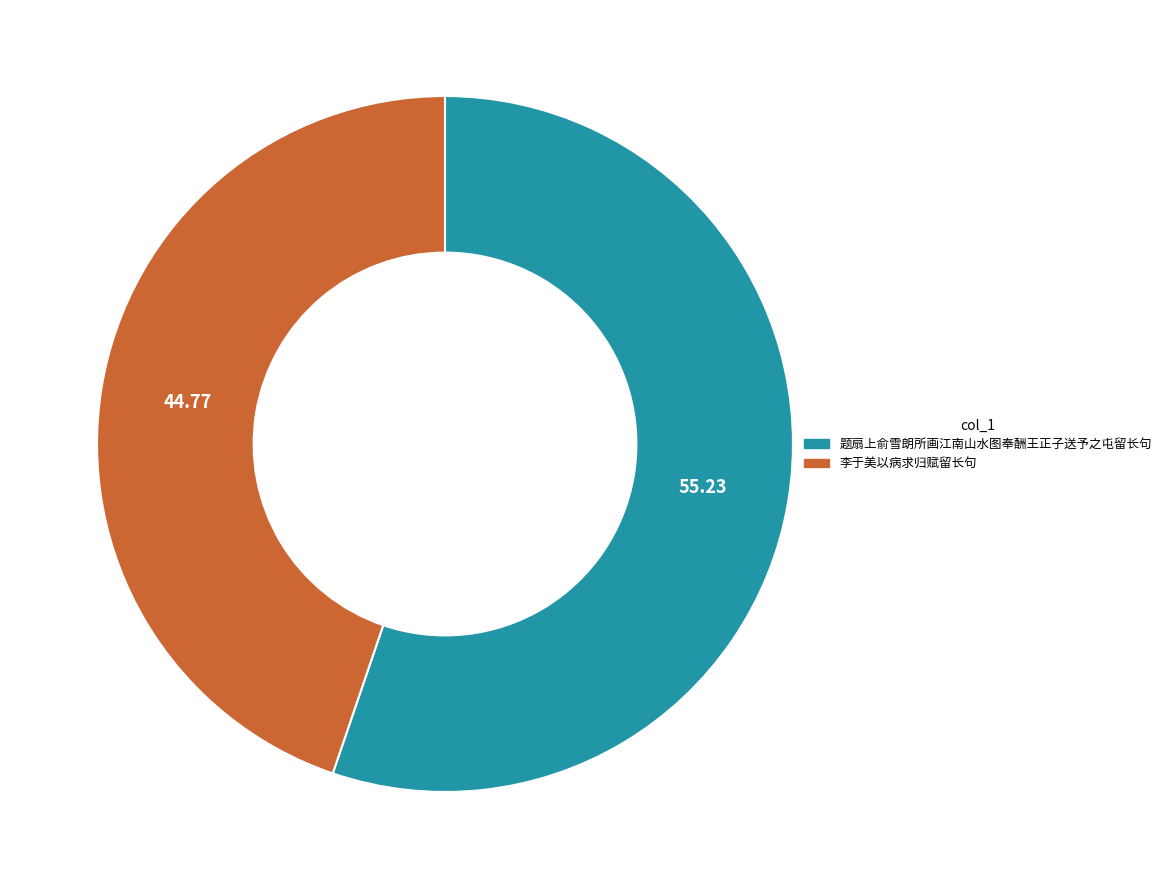

Approximately how many times larger is the value at 李于美以病求归赋留长句 compared to 题扇上俞雪朗所画江南山水图奉酬王正子送予之屯留长句?

0.8